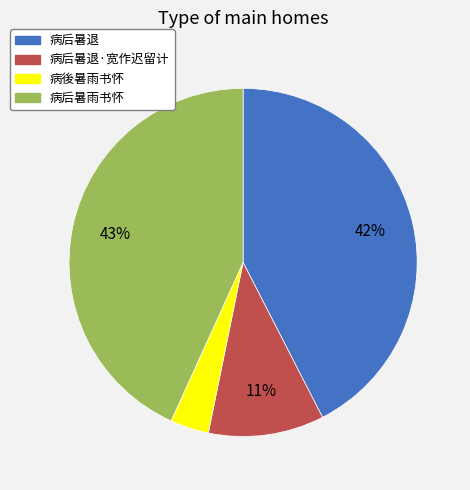

To the nearest percent, what percentage of the pie is 病后暑雨书怀?

43%